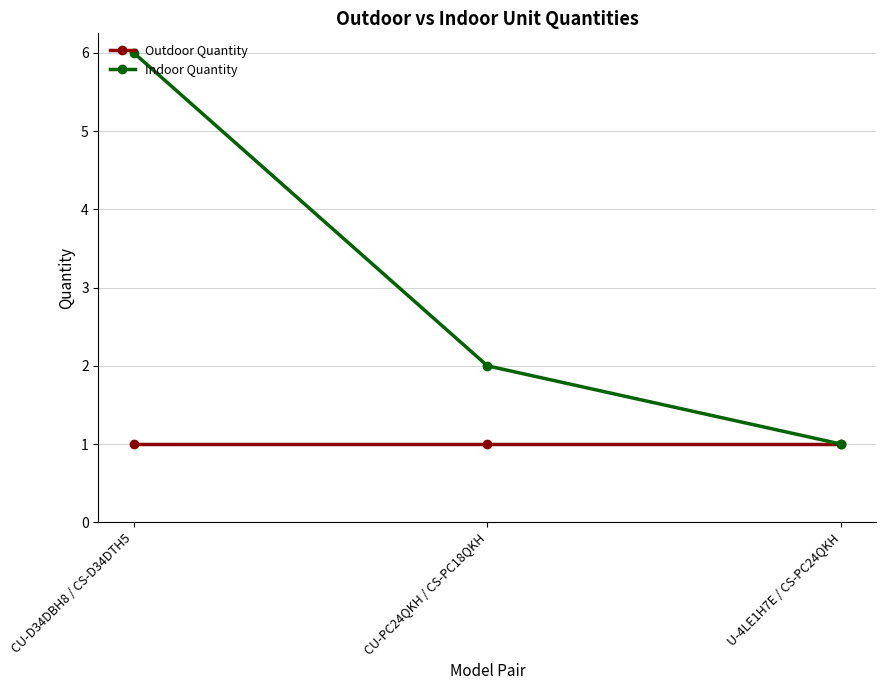

What is the label of the 1st point from the right?

U-4LE1H7E / CS-PC24QKH